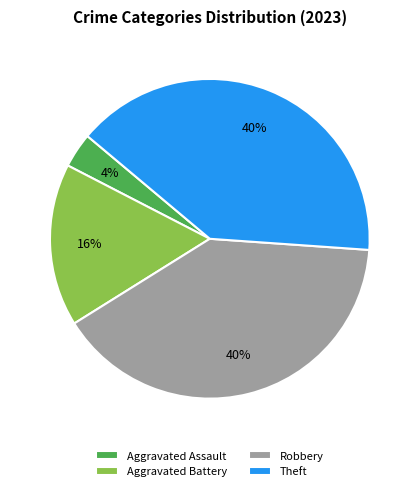

Do Robbery and Aggravated Battery together represent more than half of the pie?

Yes